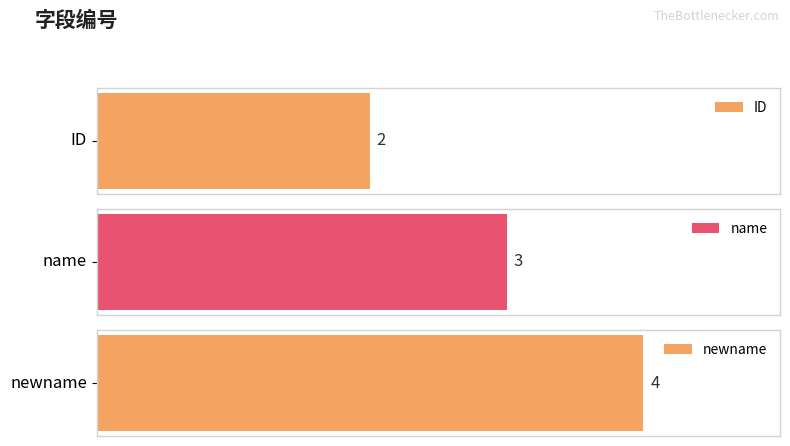

True or false: the data shows 4 at newname.

True